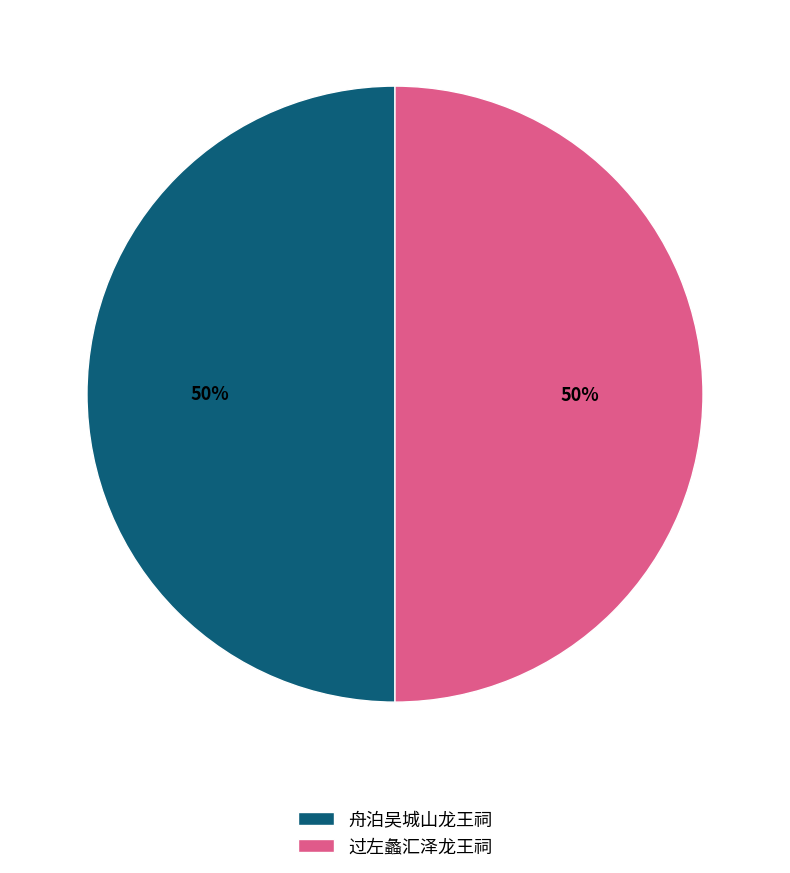

How many segments does this pie chart have?

2